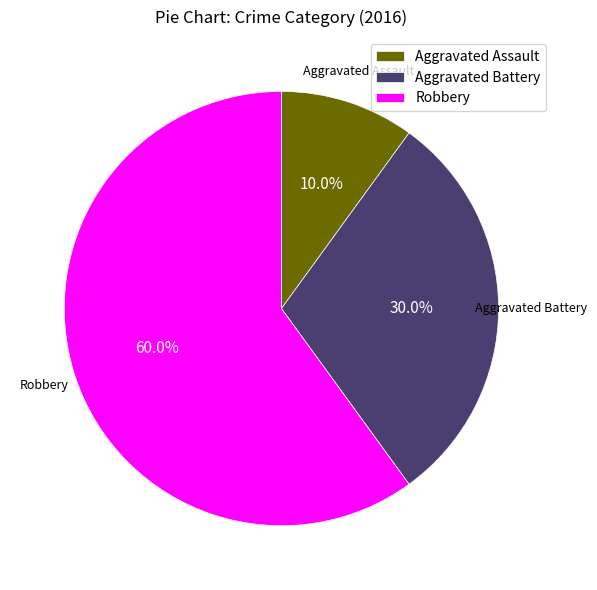

Is it true that Aggravated Assault is 18% of the pie?

False